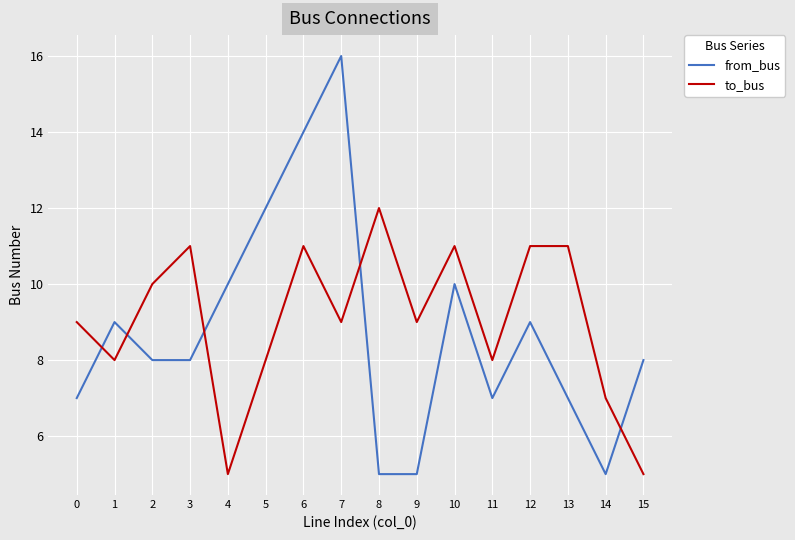

What is the maximum value shown in the chart?

16